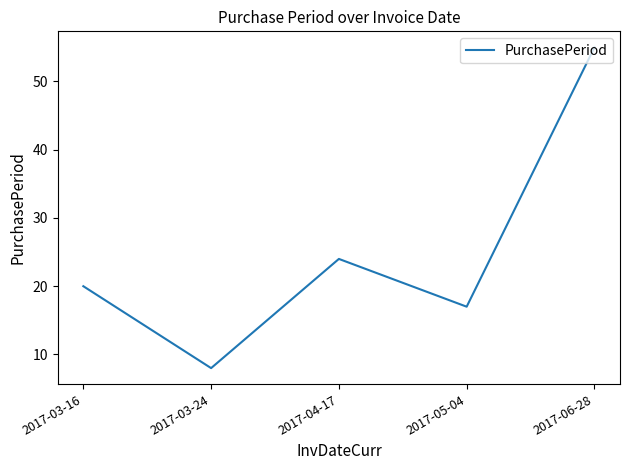

Reading left to right, transcribe all the data shown in this chart.

20	8	24	17	55